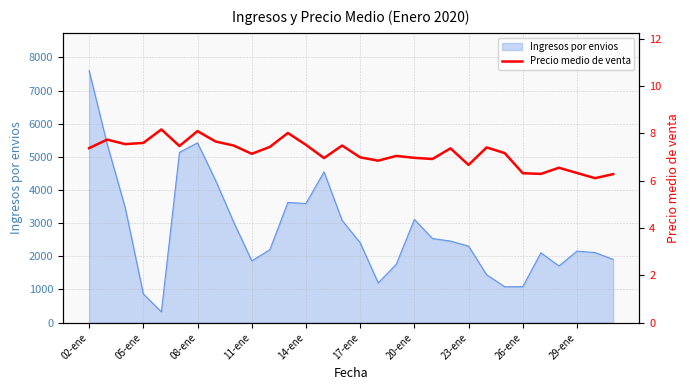

What is the difference between the second highest and second lowest values?

1.8